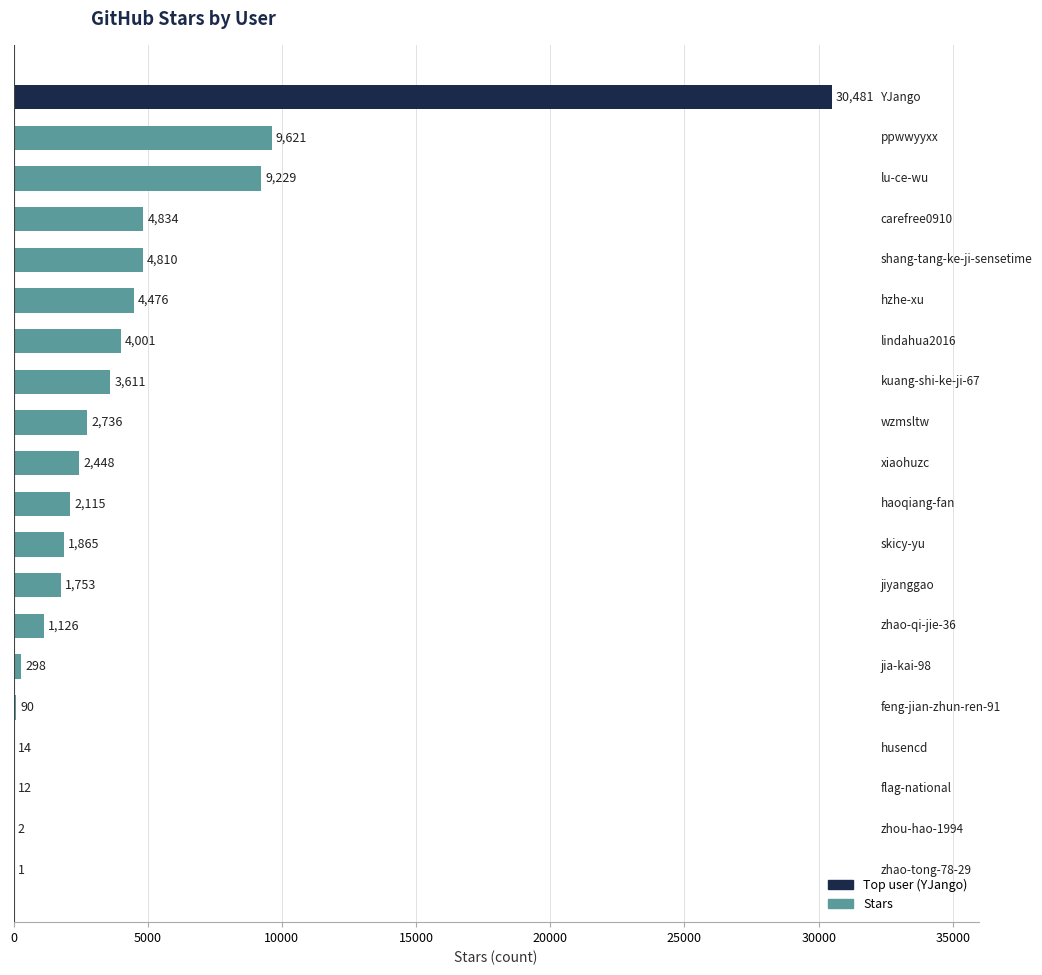

Are the bars horizontal?

Yes